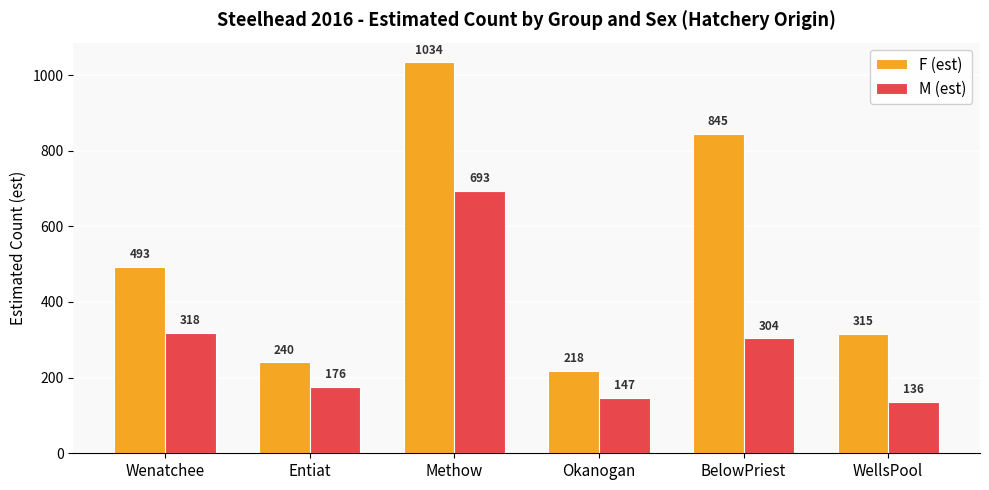

At which category does the chart reach its minimum across all series?

WellsPool